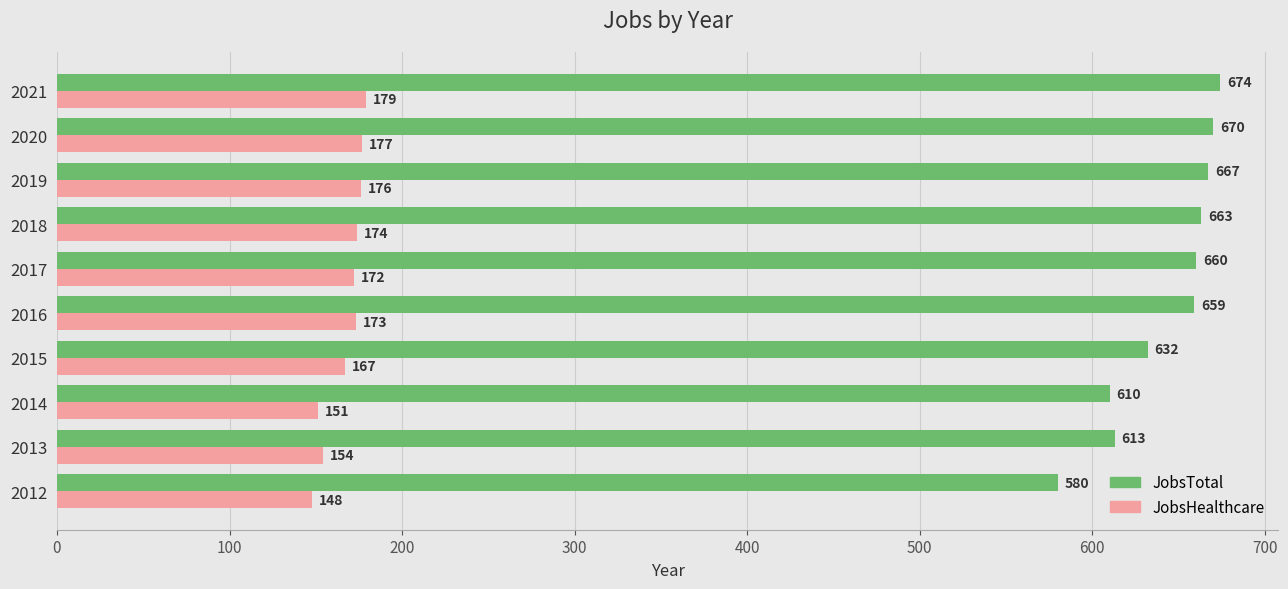

Which series has the largest range (max minus min)?

JobsTotal